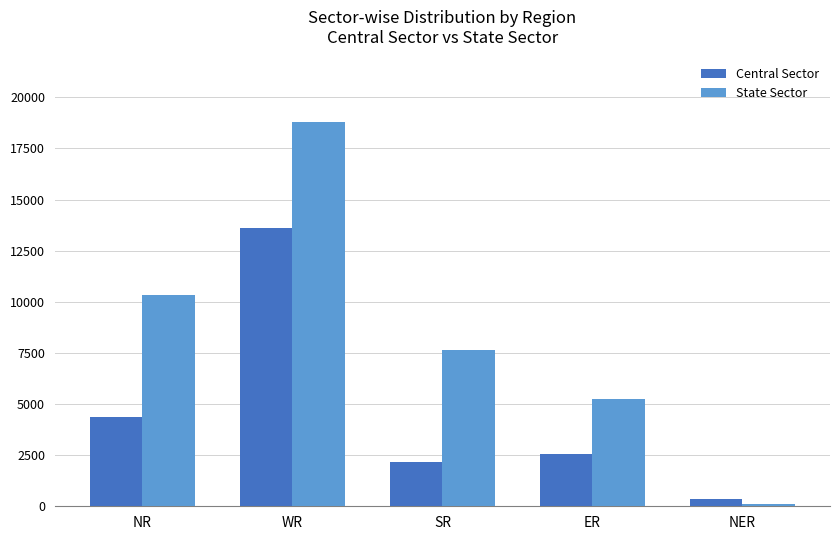

Is it true that State Sector equals 25179 at WR?

False